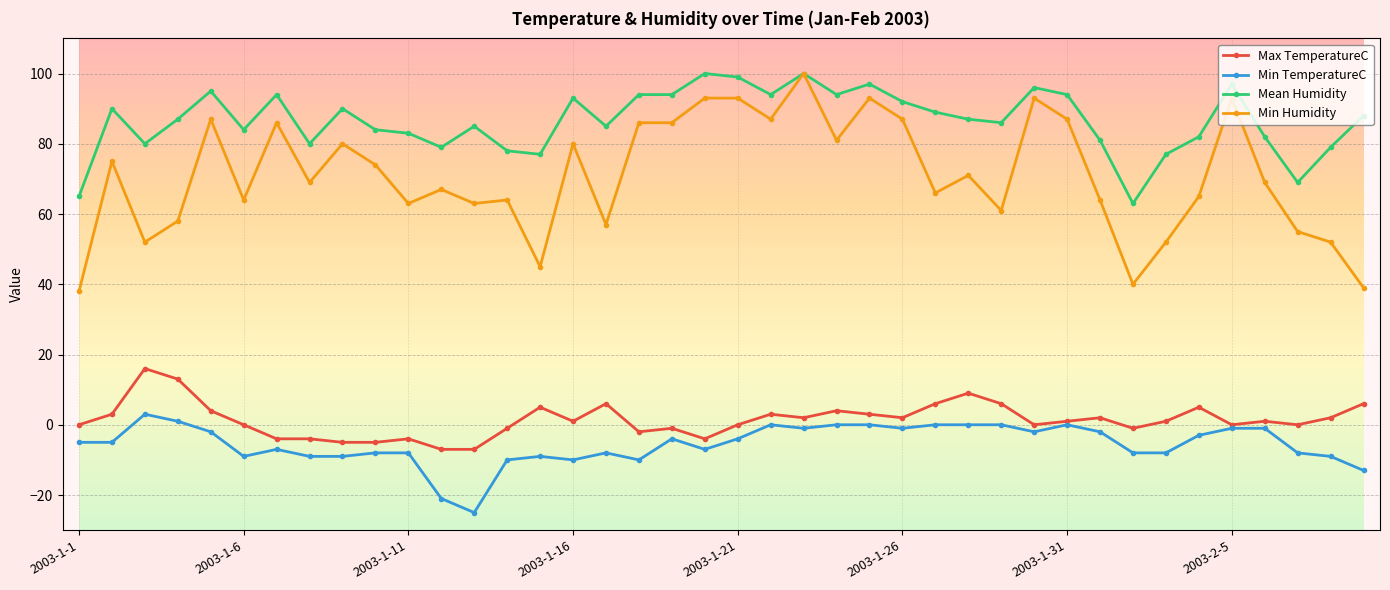

Which series has the largest total across all categories?

Mean Humidity